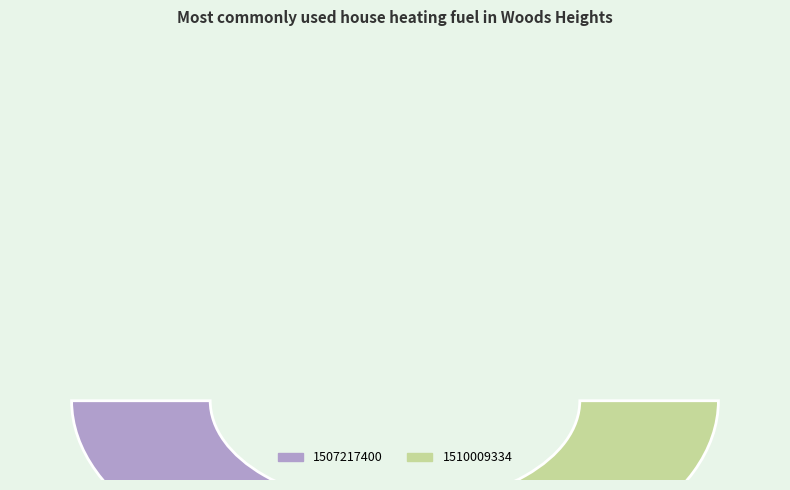

What is the total percentage of 1510009334 and 1507217400?

100.0%